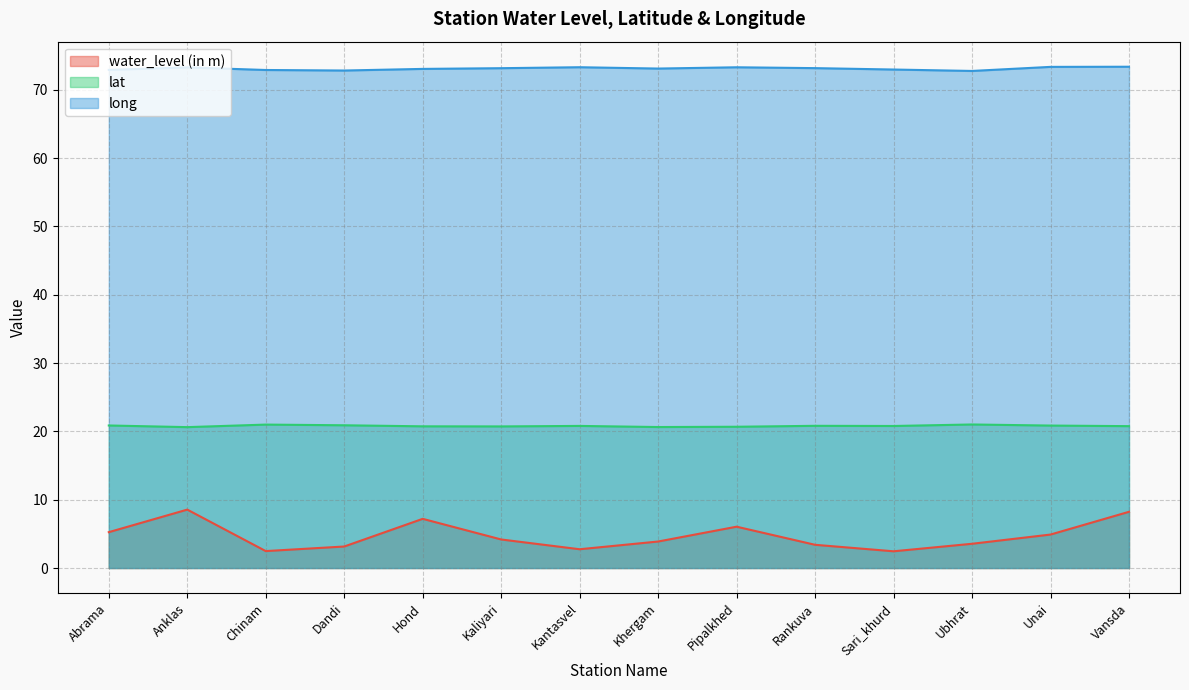

What is the sum of the lat values at Khergam and Pipalkhed?

41.3